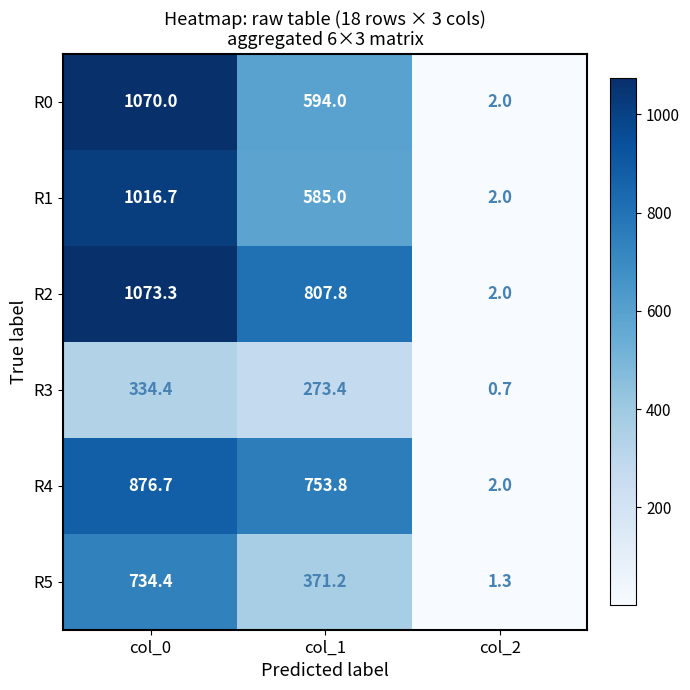

Which series has the widest spread of values?

R2